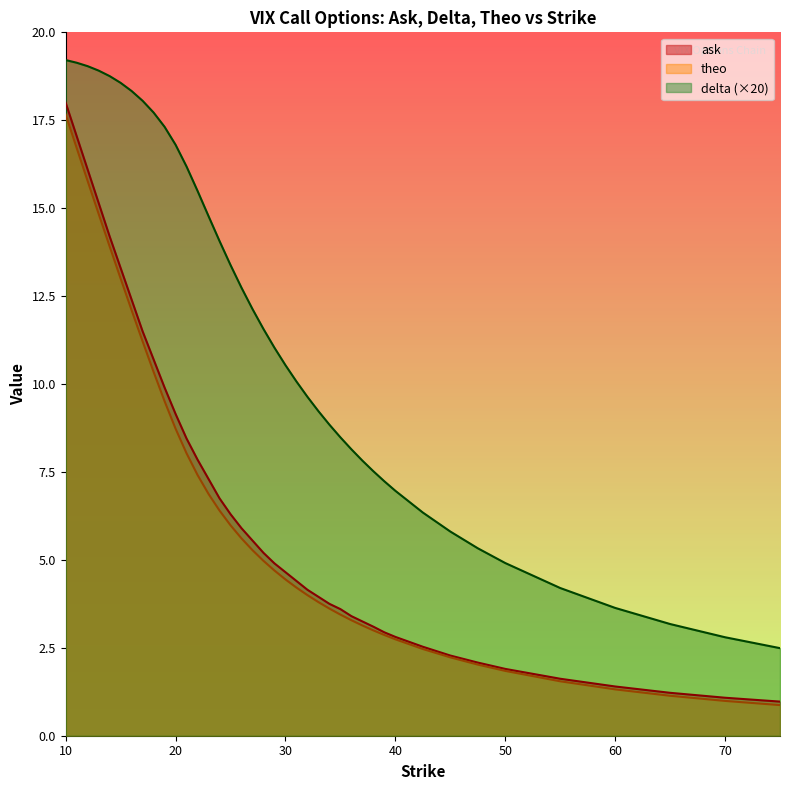

At how many categories does at least one series exceed 13?

16